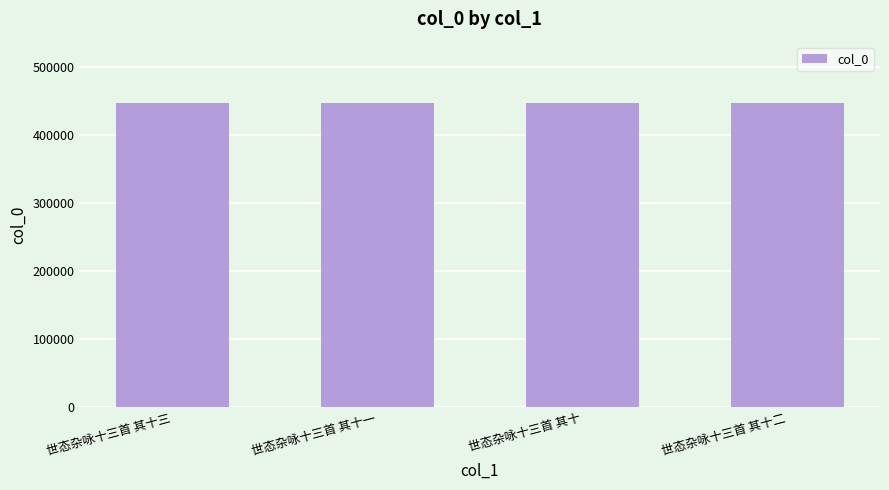

How many bars are there in total?

4